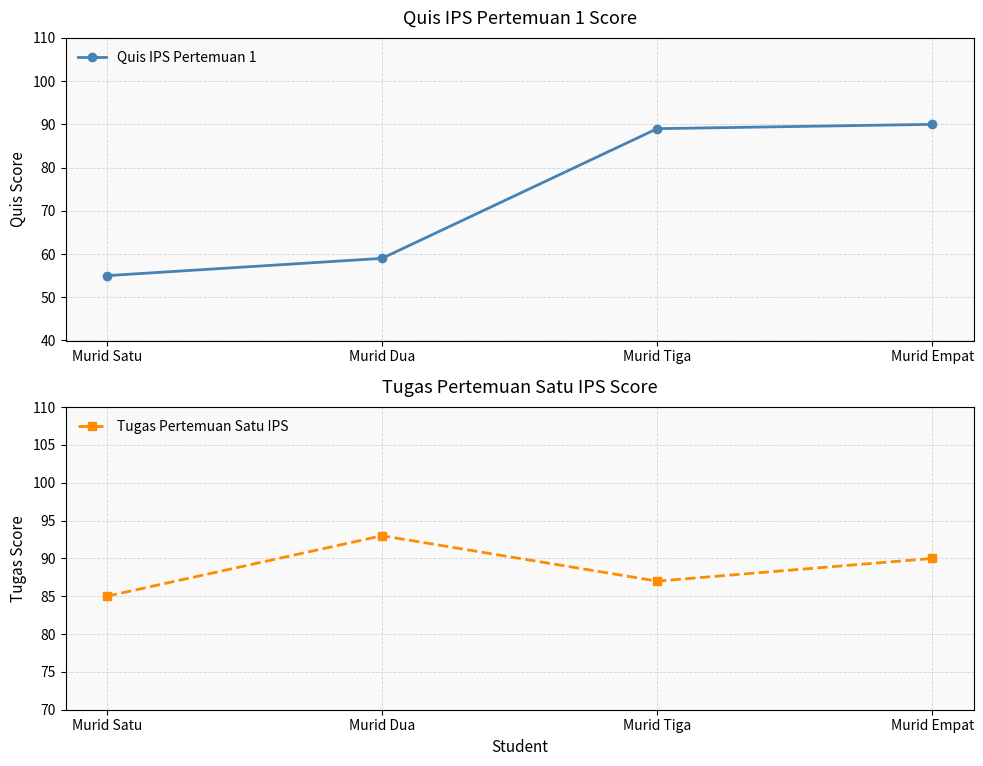

How many values in the Quis IPS Pertemuan 1 series exceed 89?

1